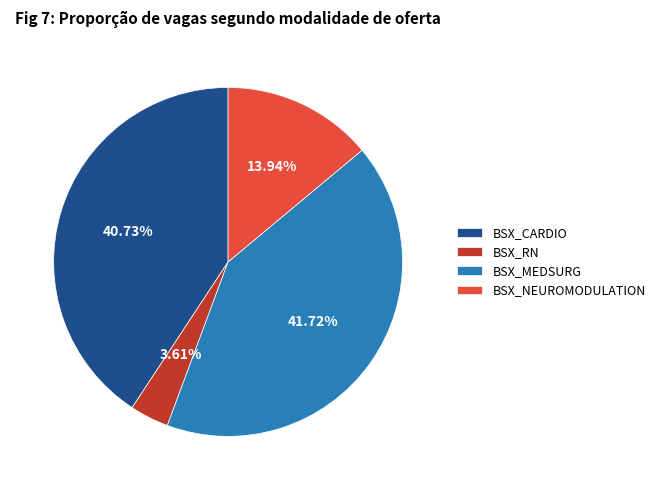

Combined, what portion of the pie is BSX_CARDIO and BSX_NEUROMODULATION?

54.7%